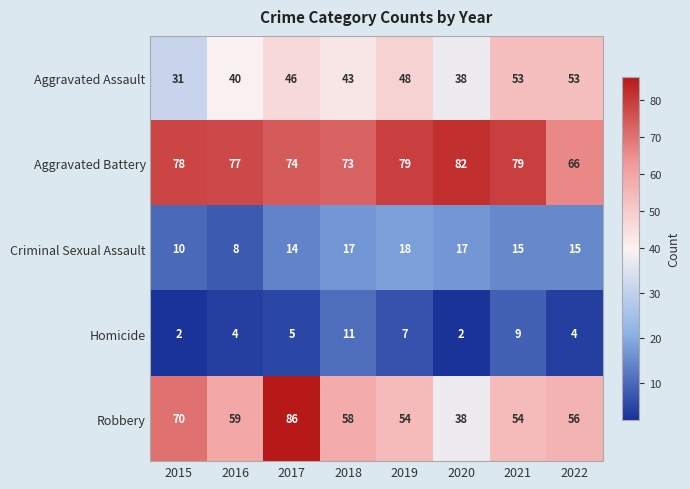

Rank the series by their maximum value, from highest to lowest.

Robbery, Aggravated Battery, Aggravated Assault, Criminal Sexual Assault, Homicide